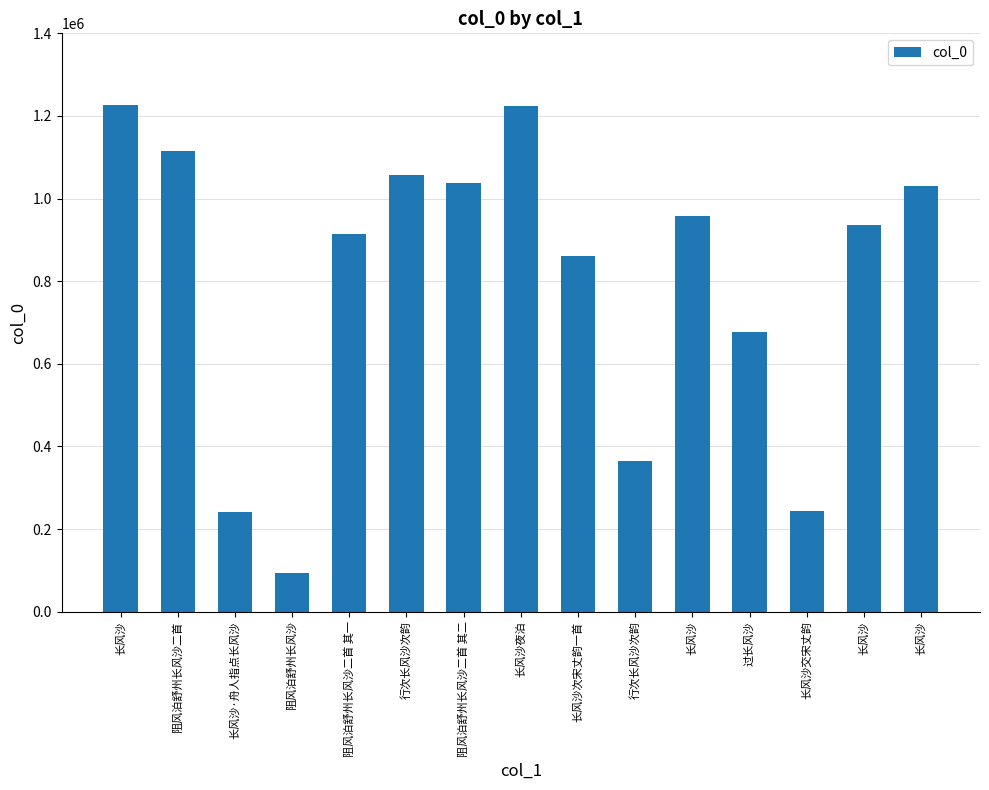

Approximately how many times larger is the value at 长风沙交宋丈韵 compared to 行次长风沙次韵?

0.2